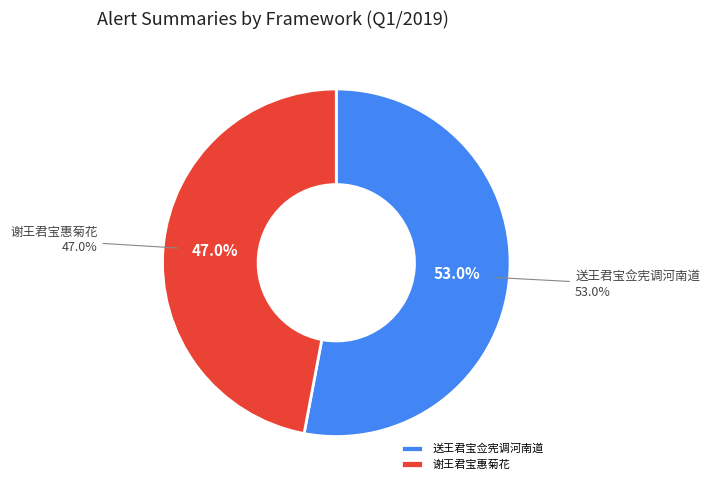

How many slices are in this pie chart?

2